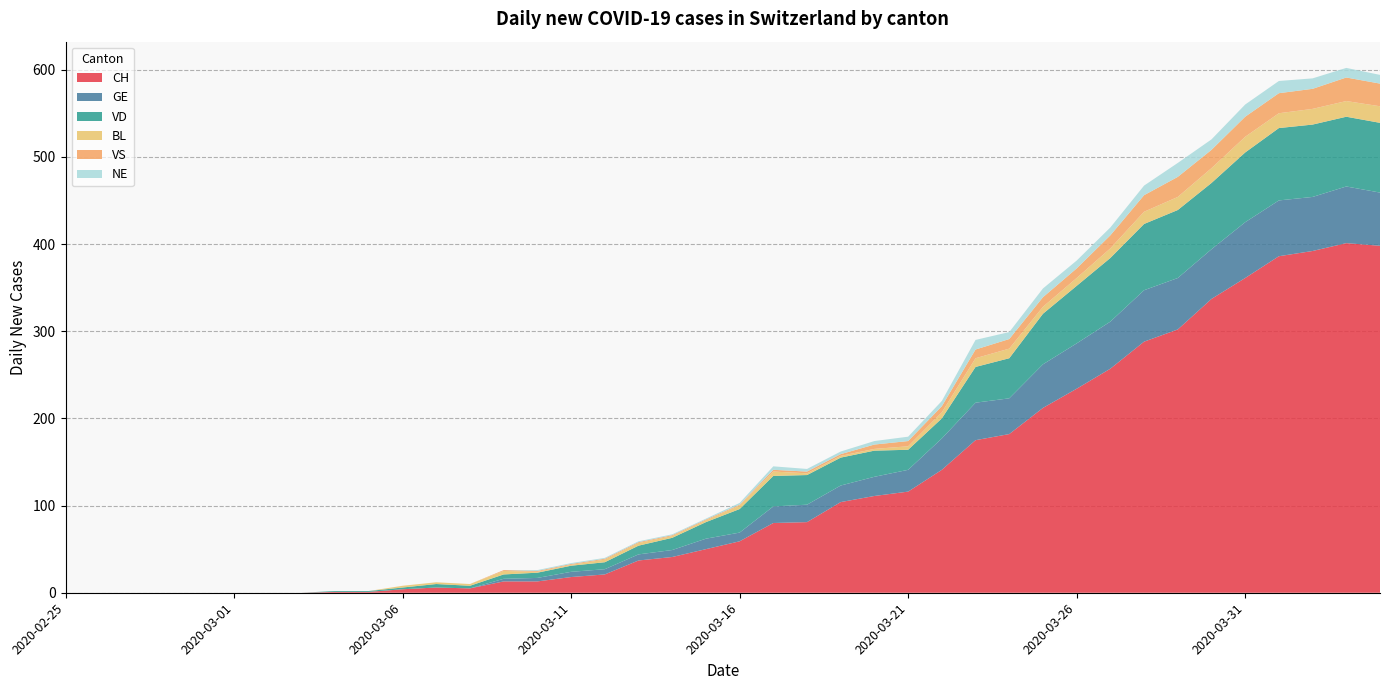

Reading right to left, list all the values displayed in this chart.

CH: 398	401	392	386	361	337	302	288	257	234	212	182	175	141	116	111	104	81	80	59	50	41	37	21	18	13	13	5	6	4	1	1	0	0	0	0	0	0	0	0
GE: 61	65	62	64	64	57	59	59	54	52	50	41	43	36	25	22	19	20	19	10	12	8	7	6	6	4	3	0	0	0	0	0	0	0	0	0	0	0	0	0
VD: 80	80	83	83	80	76	78	76	73	66	58	46	41	23	23	30	32	34	35	27	19	14	10	8	7	6	5	3	4	2	1	1	0	0	0	0	0	0	0	0
BL: 19	18	18	17	18	17	15	14	11	9	8	11	10	7	4	2	2	2	5	4	2	2	3	3	1	1	4	2	2	2	0	0	0	0	0	0	0	0	0	0
VS: 26	27	23	23	23	21	23	19	15	11	11	11	10	7	6	5	2	2	2	1	1	1	1	1	1	1	1	0	0	0	0	0	0	0	0	0	0	0	0	0
NE: 10	11	12	14	14	12	16	11	9	9	10	8	11	6	5	4	3	3	4	2	1	1	1	1	1	1	0	0	0	0	0	0	0	0	0	0	0	0	0	0